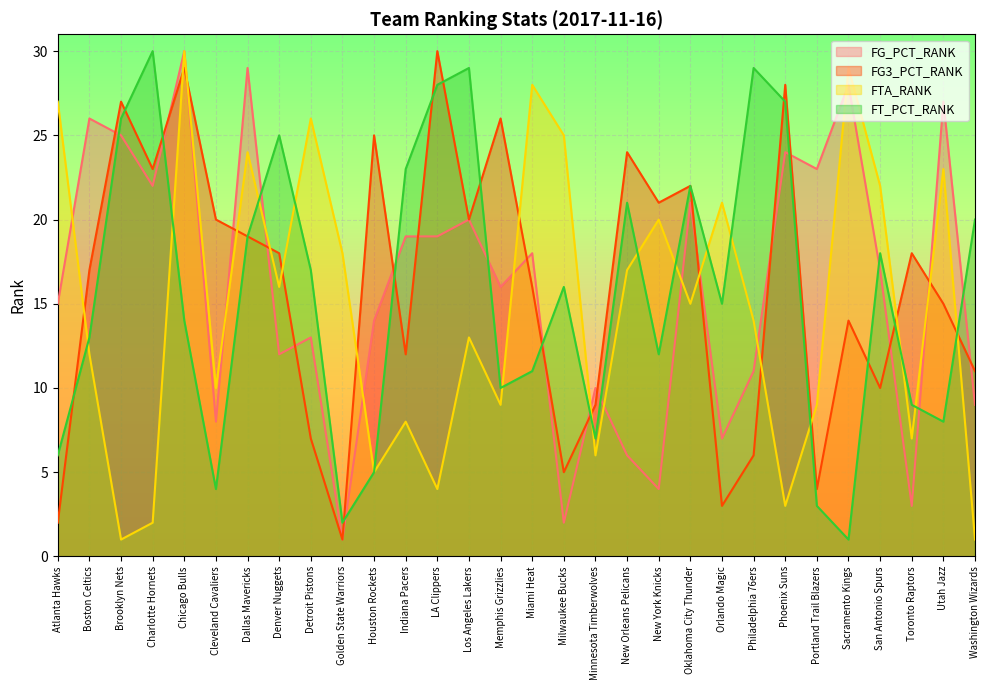

How many distinct data groups are displayed?

4